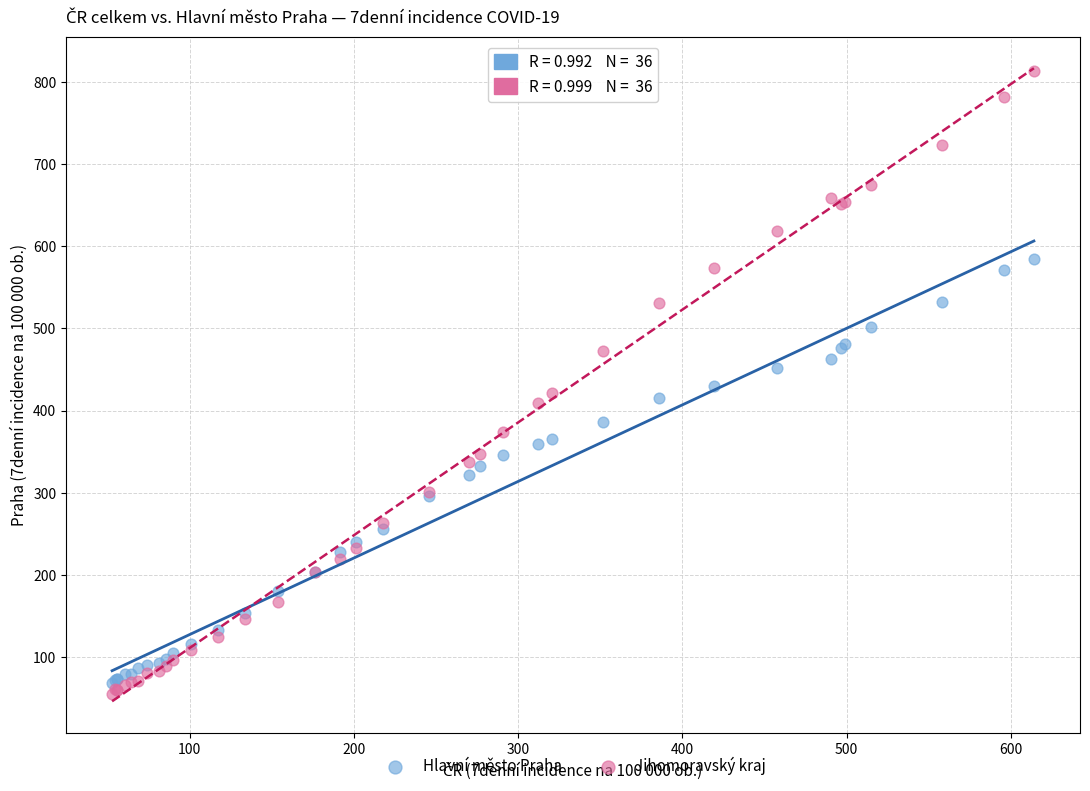

Which series reaches the minimum Y coordinate?

Jihomoravský kraj